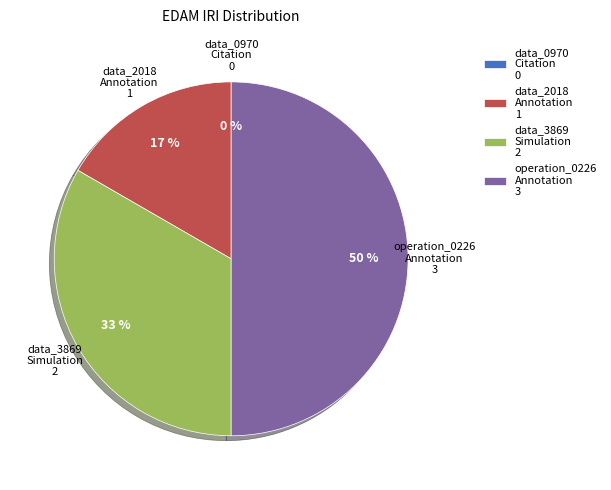

How many slices are in this pie chart?

4